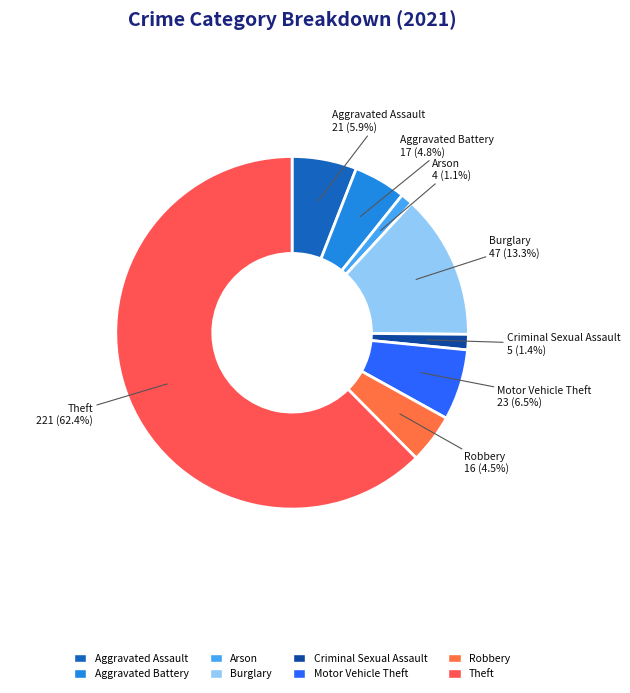

Which category has the biggest portion of the pie?

Theft